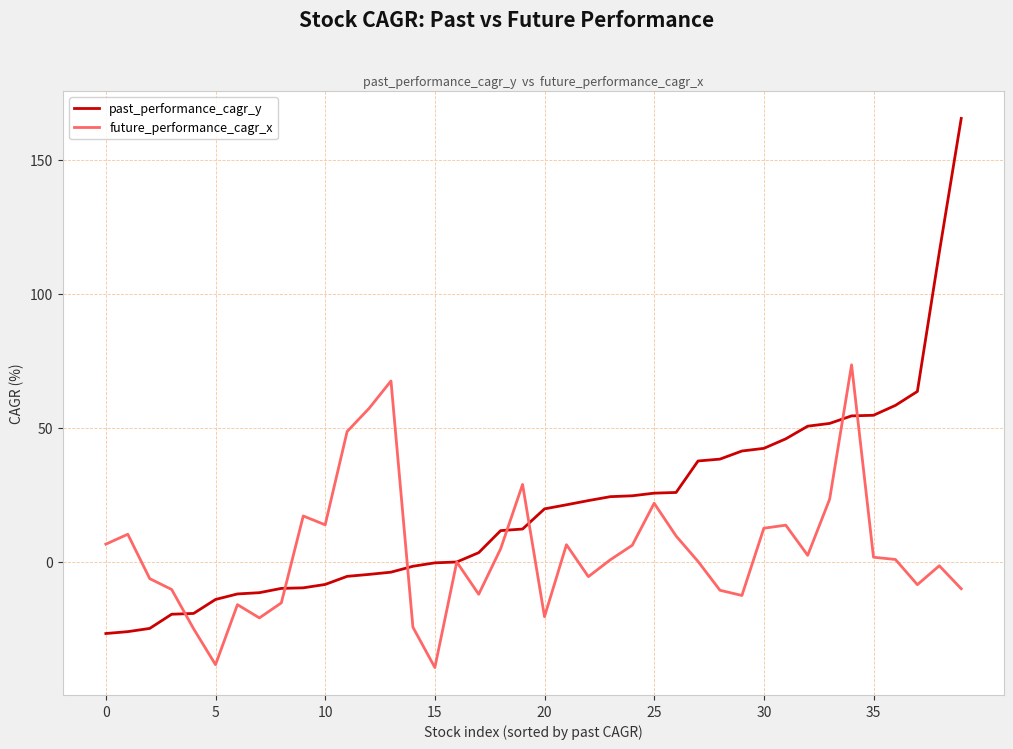

Which series has the widest spread of values?

past_performance_cagr_y